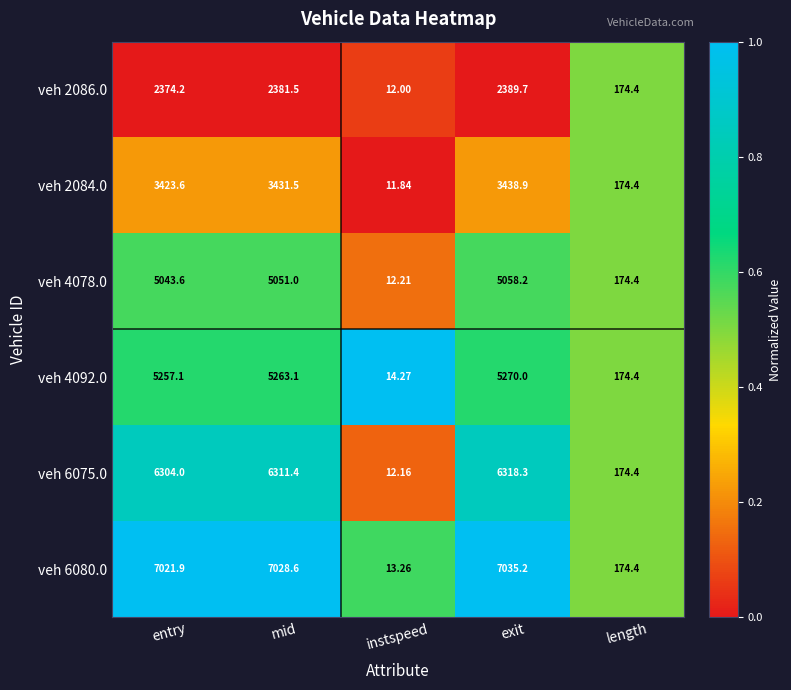

Which category has the lowest value across all series?

instspeed